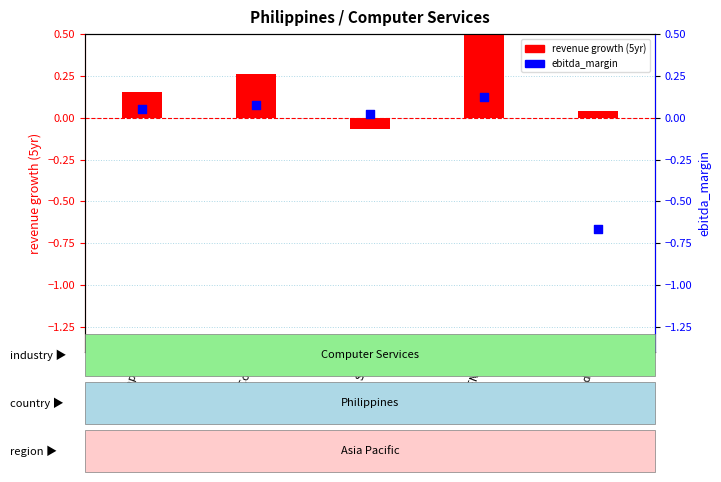

Which series has the largest total across all categories?

revenue growth (5yr)